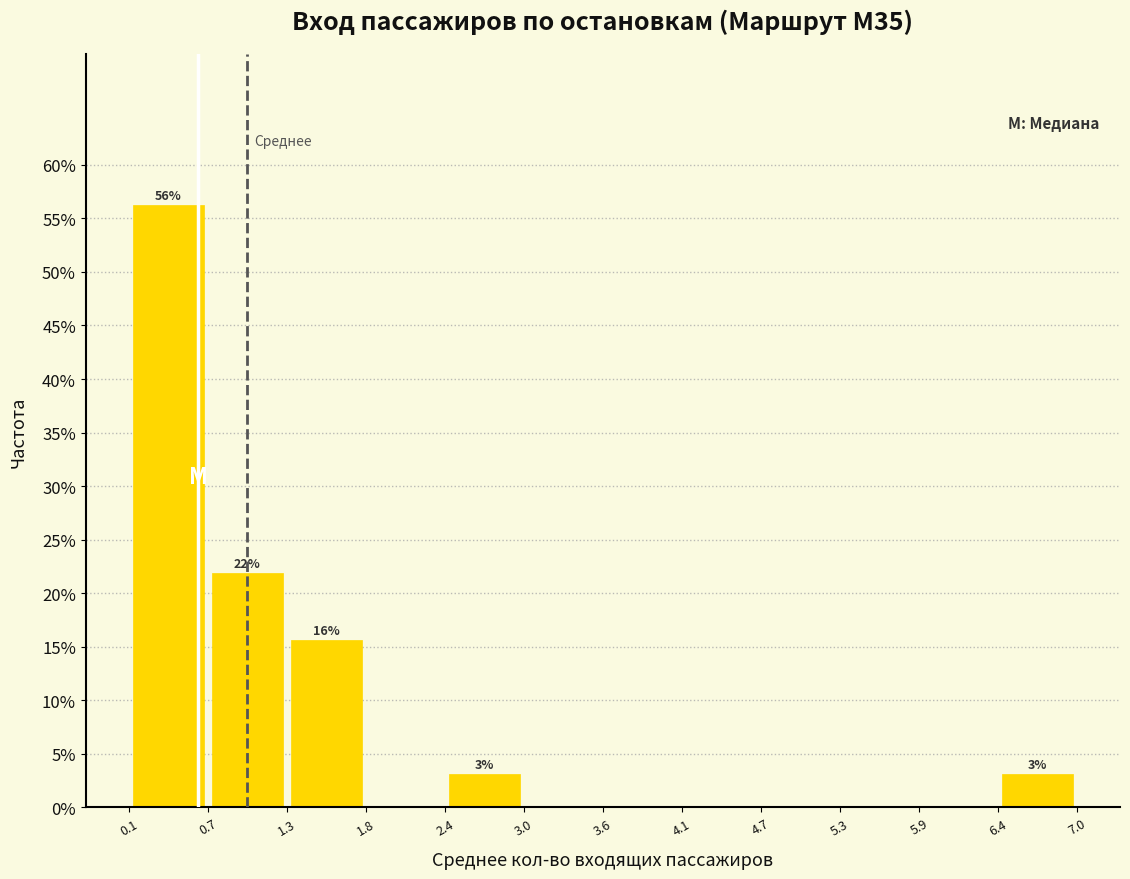

Which range on the x-axis has the tallest bar?

0.1 to 0.7